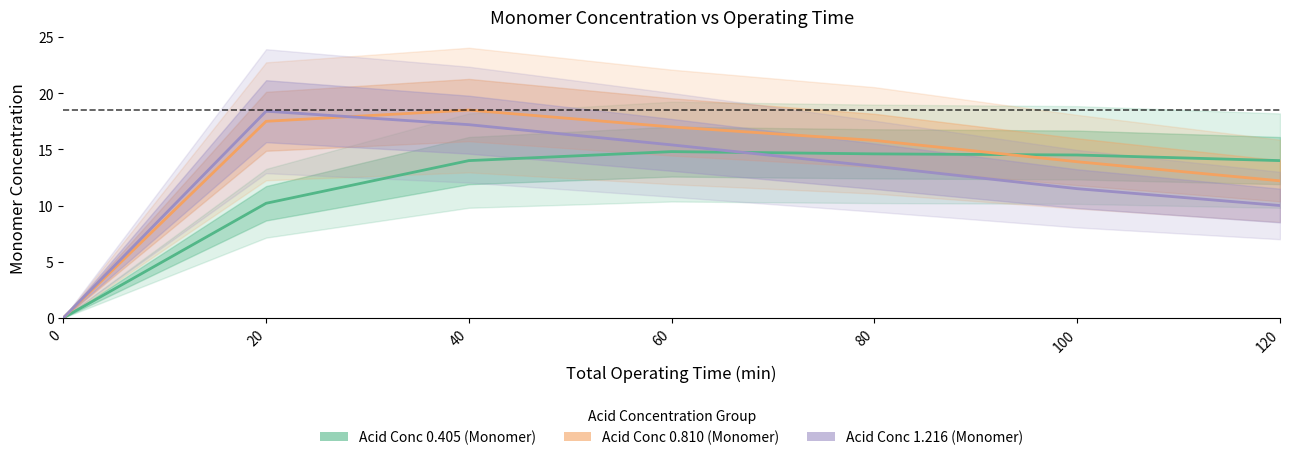

Read the Acid Conc 0.405 (Monomer) value at 120.

14.0